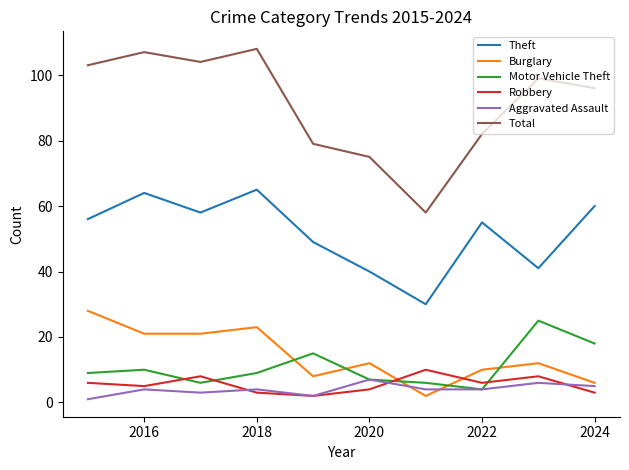

What is the maximum value shown in the chart?

108